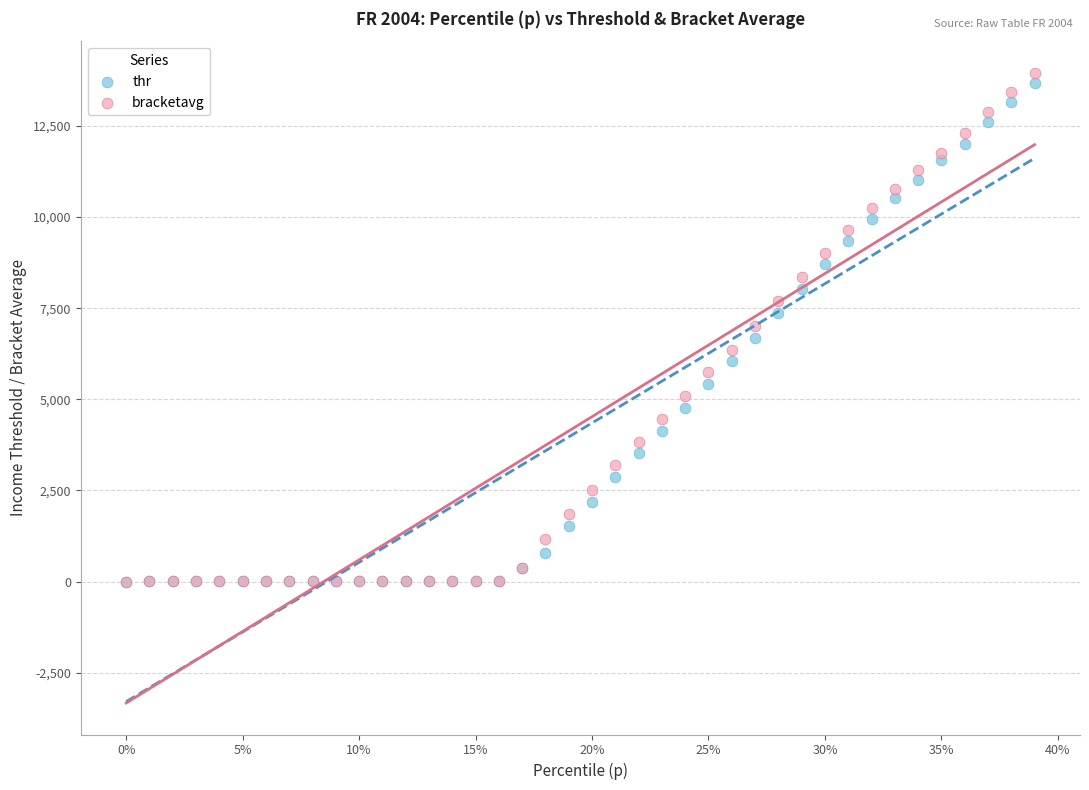

Which series has the largest Y range (max minus min)?

bracketavg